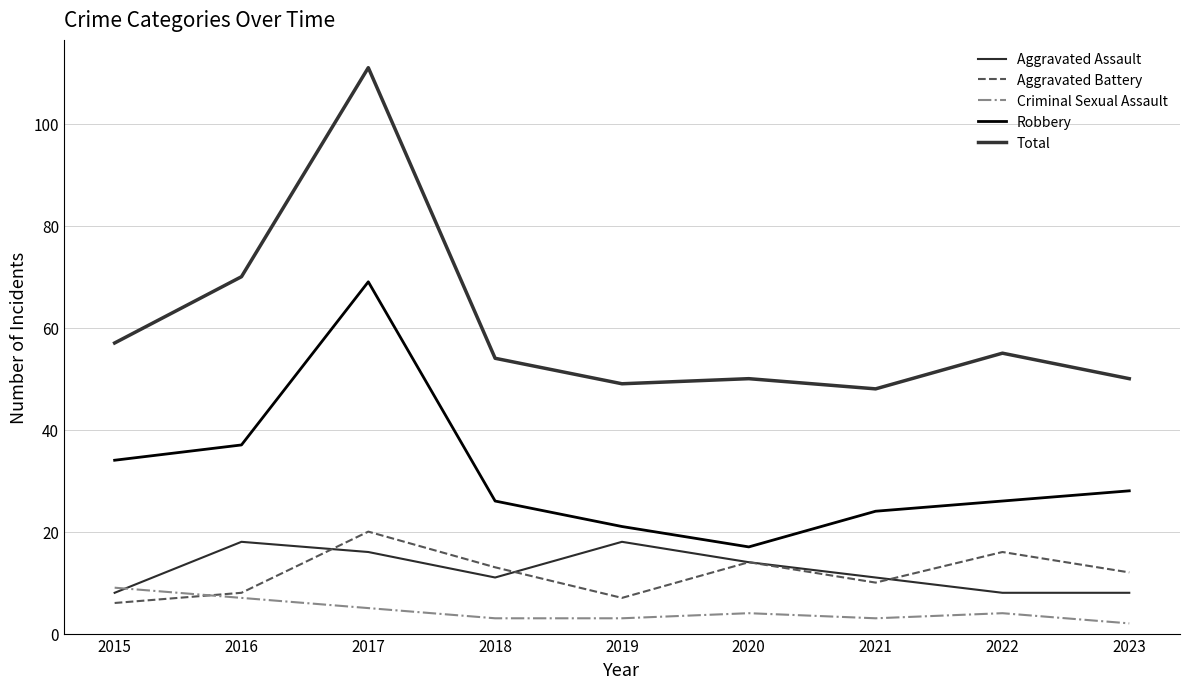

True or false: Robbery and Criminal Sexual Assault intersect in this chart.

False